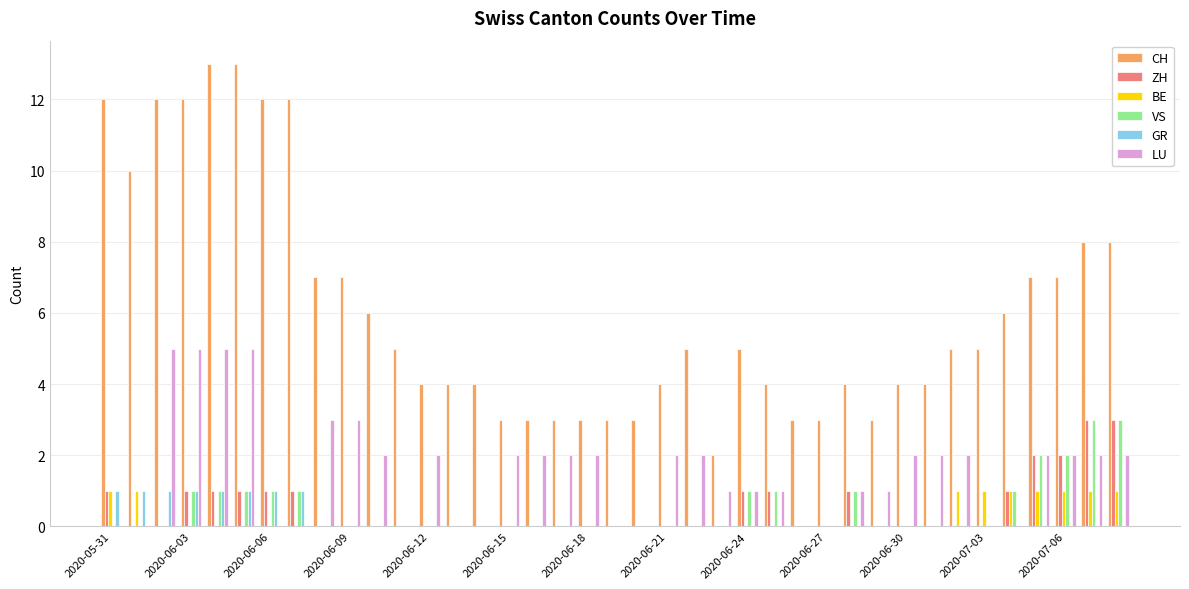

What is the sum of all BE values?

9